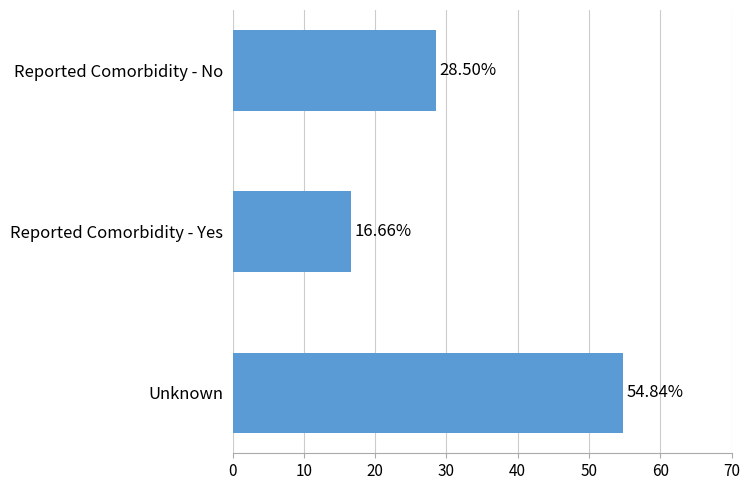

Does the chart contain any negative values?

No